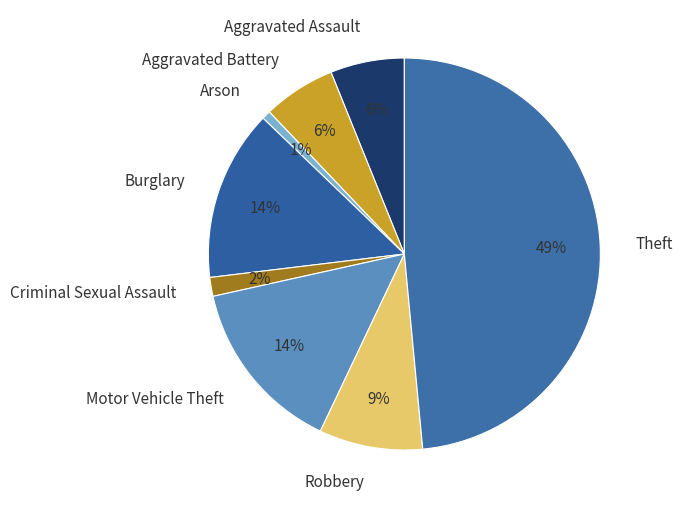

To the nearest percent, what portion does Criminal Sexual Assault represent?

2%